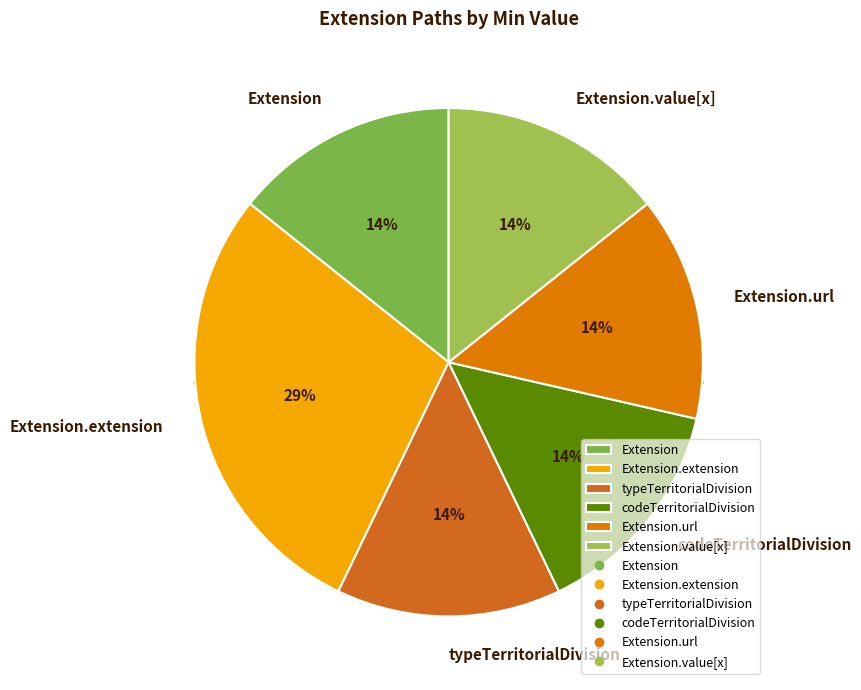

What is the smallest slice in the pie chart?

Extension